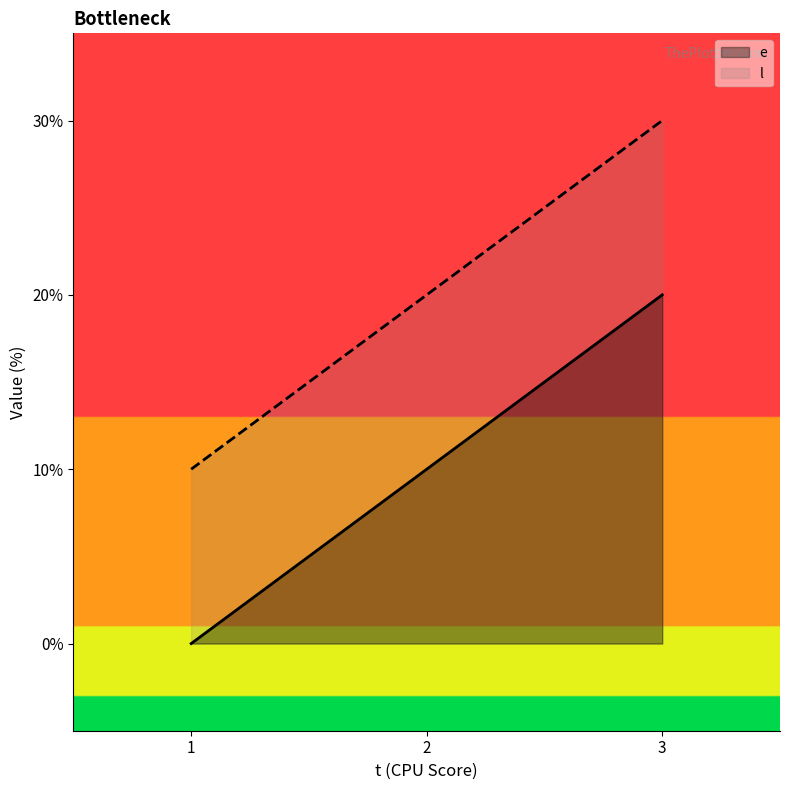

What is the maximum value for e?

20